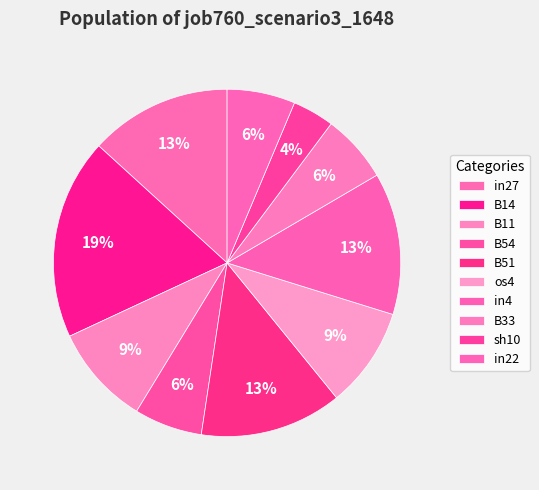

The in4 slice represents 13% of the pie. True or false?

True